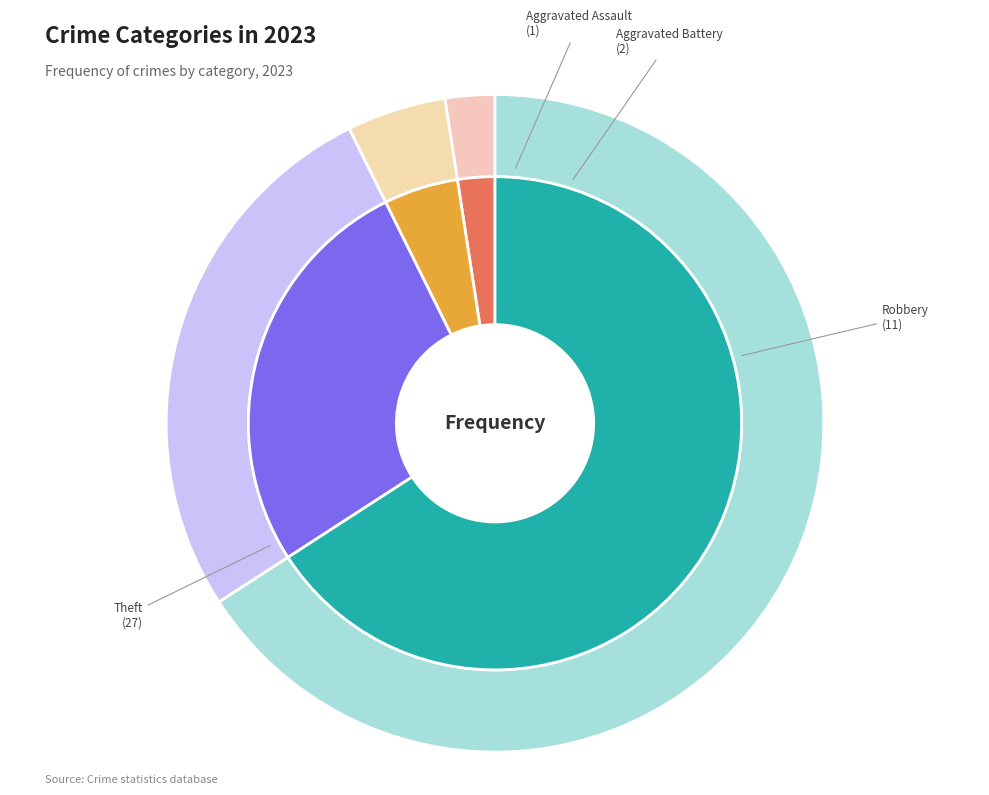

How much of the chart is everything except Criminal Sexual Assault?

100.0%